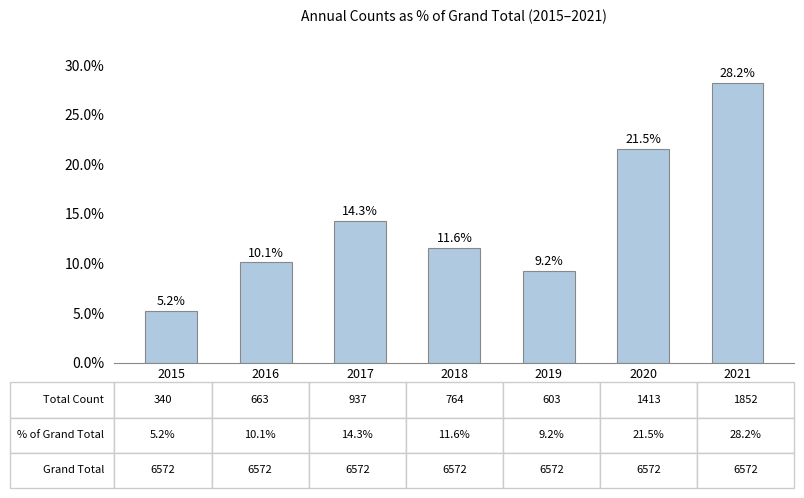

List the labels in order of value, smallest first.

2015, 2019, 2016, 2018, 2017, 2020, 2021